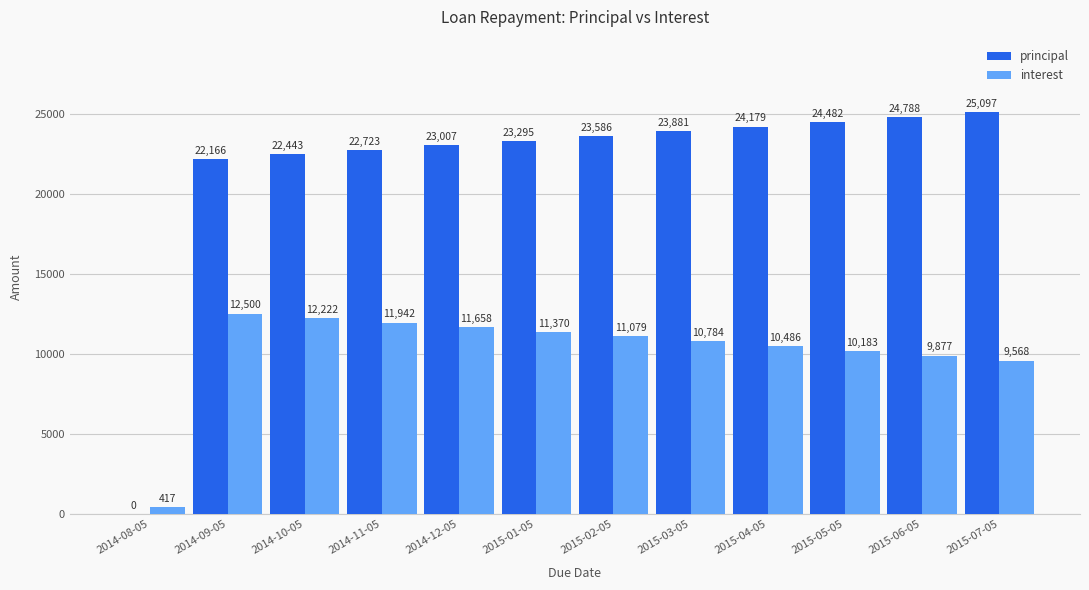

What are all the series names shown in the legend?

principal, interest